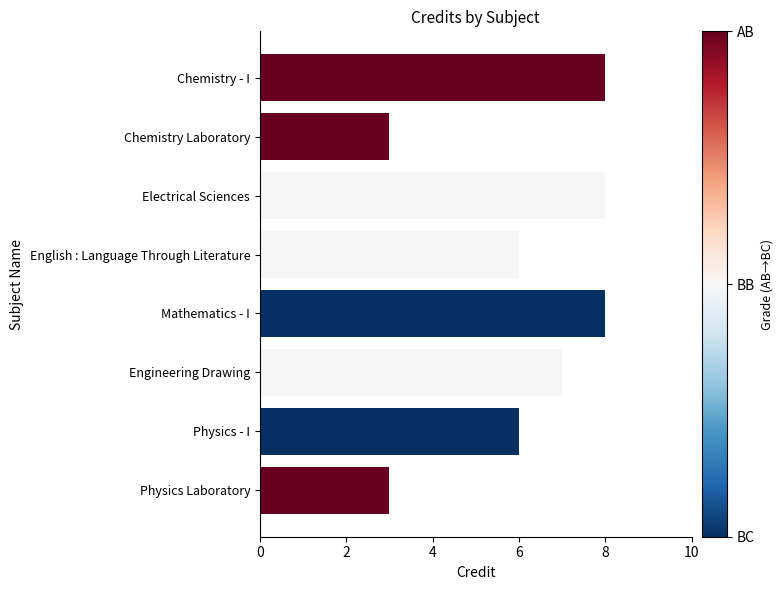

What is the minimum value shown in the chart?

3